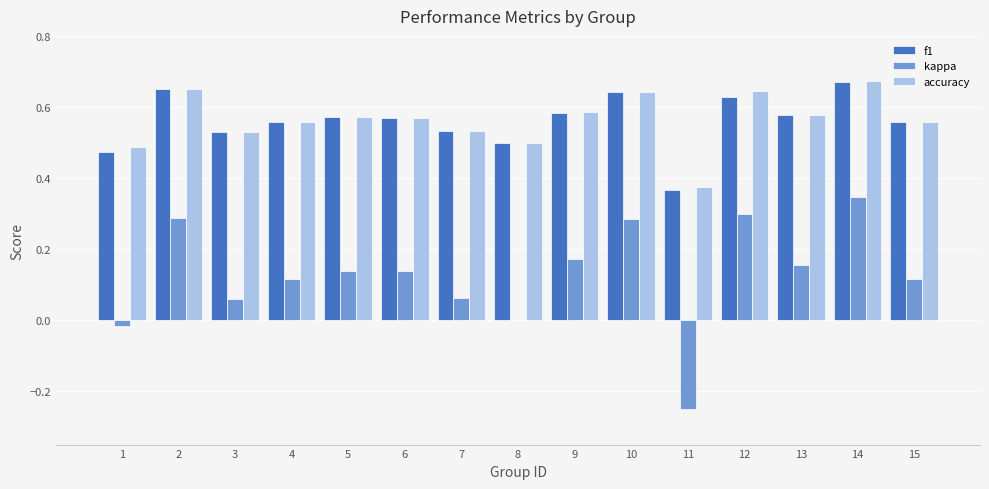

True or false: f1 has a value of 0.5 at 8.

True